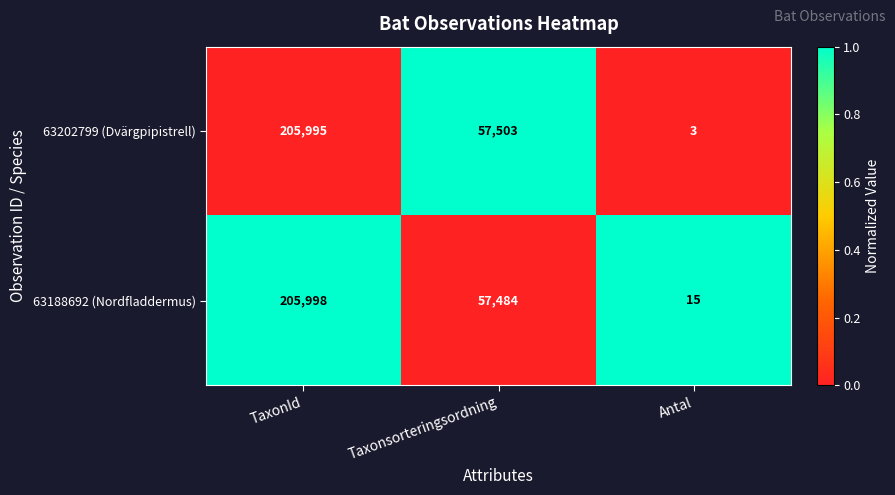

What is the sum of all 63202799 (Dvärgpipistrell) values?

263501